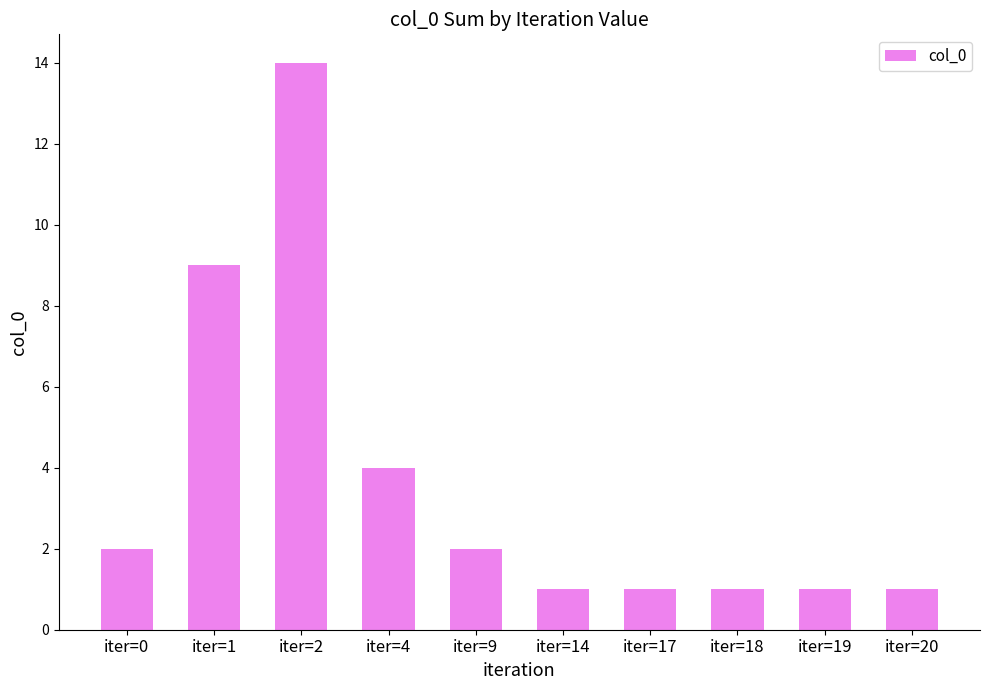

The value at iter=2 is 3. True or false?

False